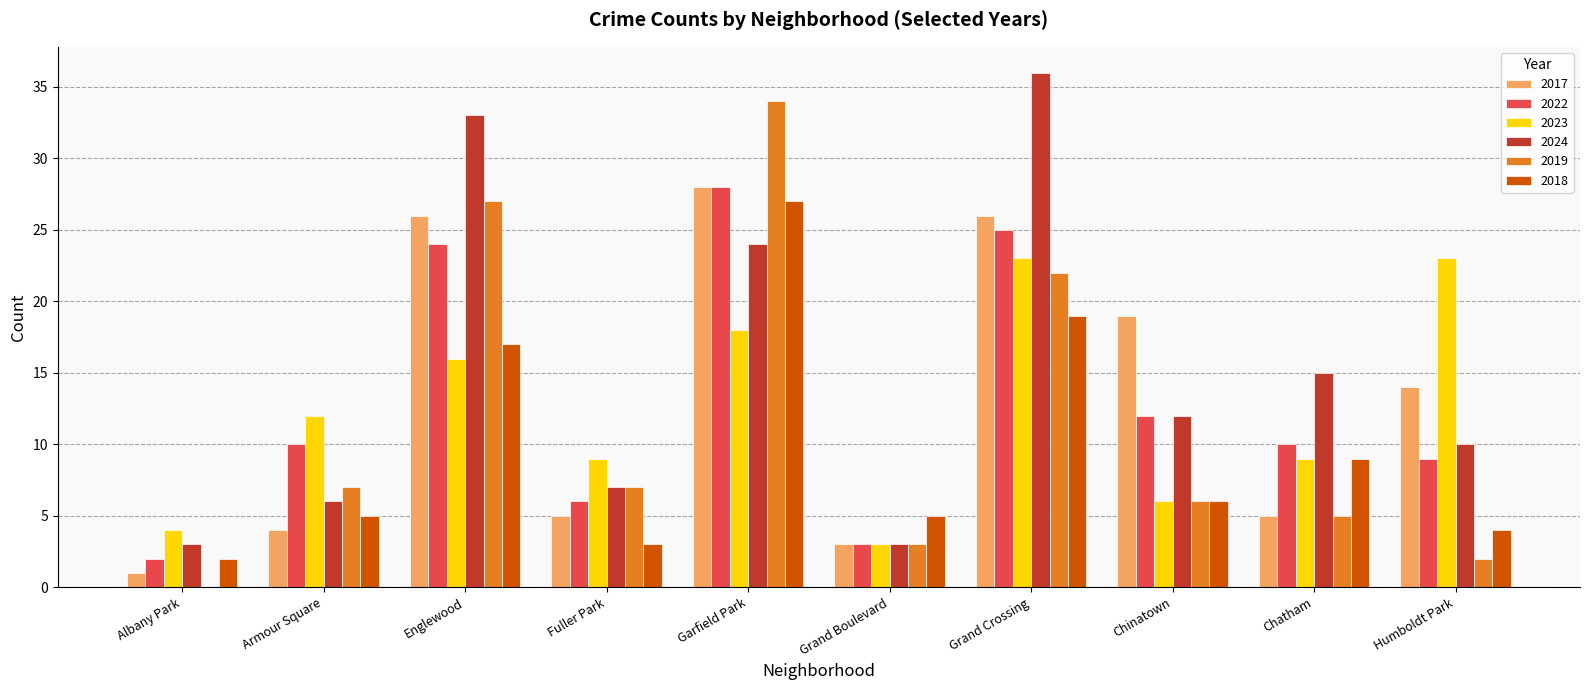

Between Englewood and Grand Boulevard, which series saw the biggest shift?

2024